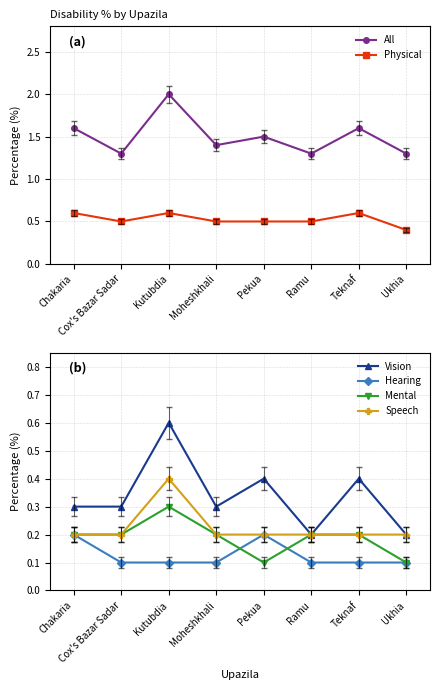

Between Cox's Bazar Sadar and Pekua, which series saw the biggest shift?

All